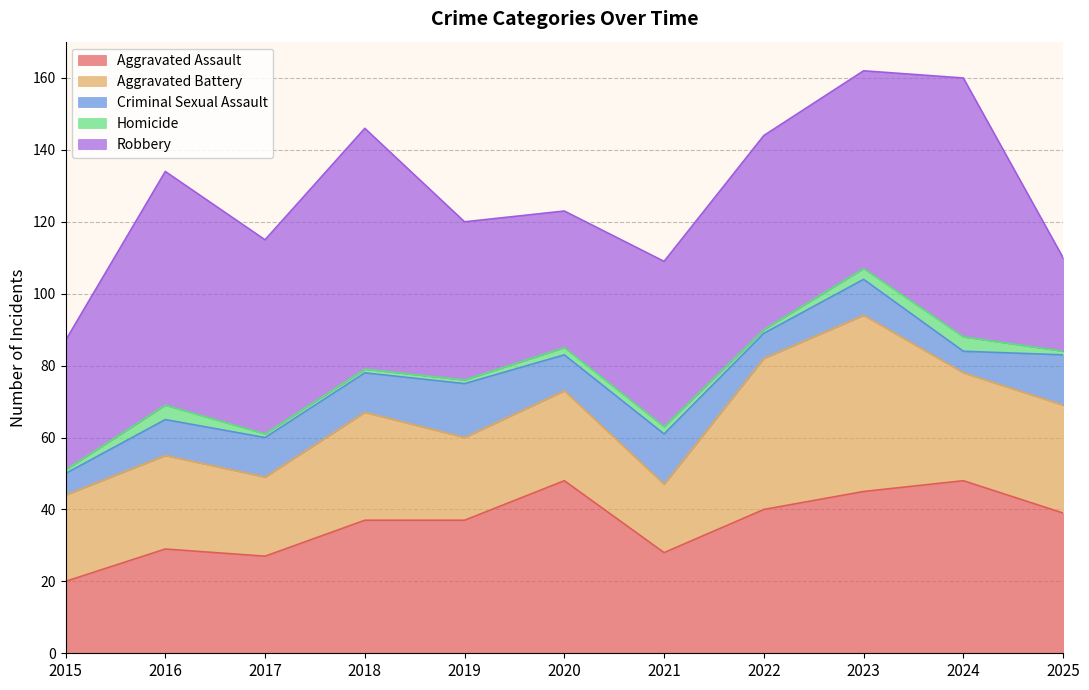

What is the smallest value displayed?

1